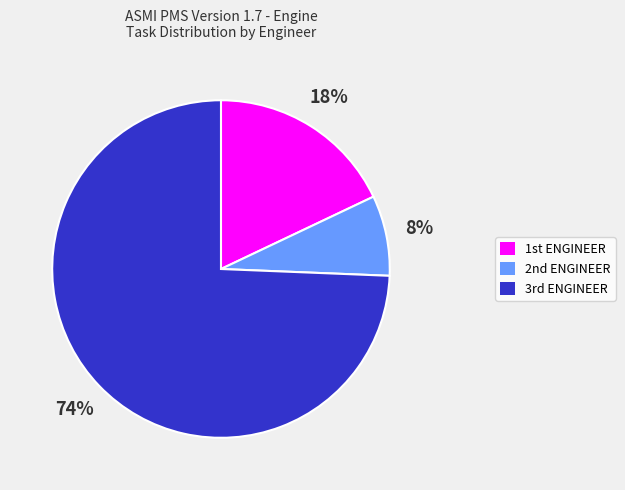

How many slices are in this pie chart?

3